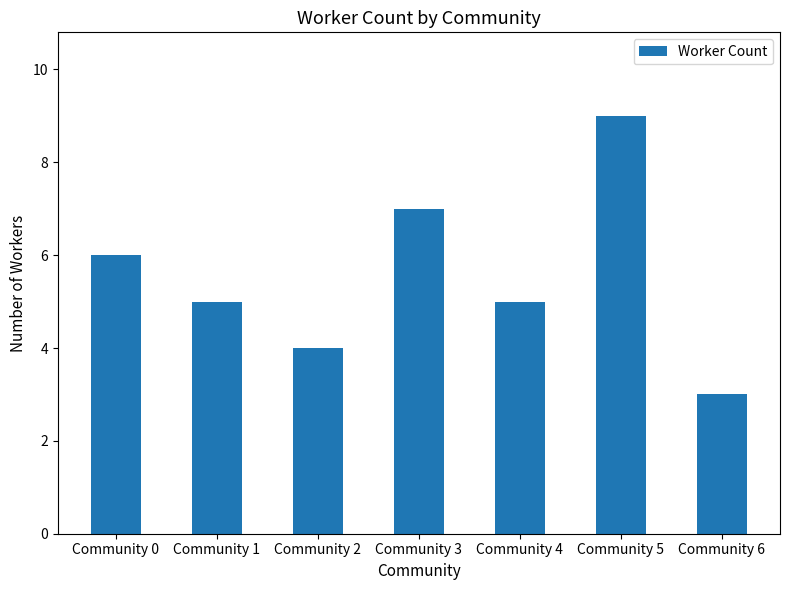

Which label corresponds to the largest value in the chart?

Community 5